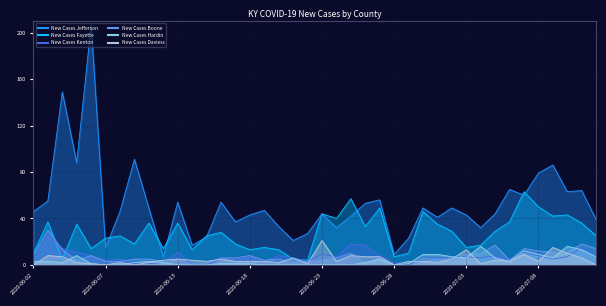

Is it true that New Cases Jefferson equals 17 at 2020-06-02?

False